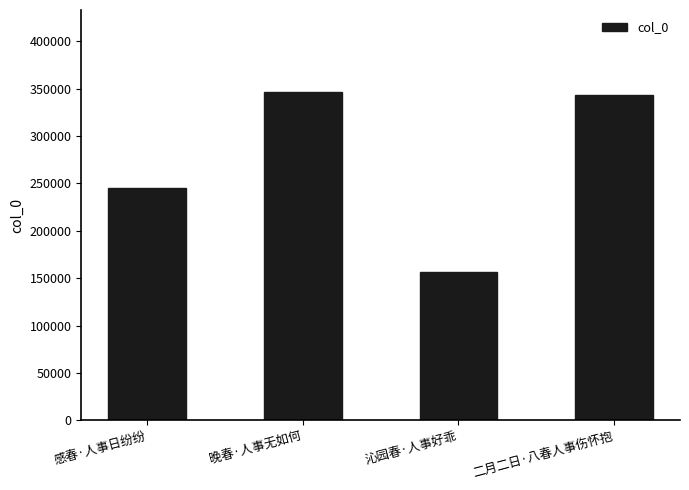

Between 感春·人事日纷纷 and 晚春·人事无如何, which is larger?

晚春·人事无如何